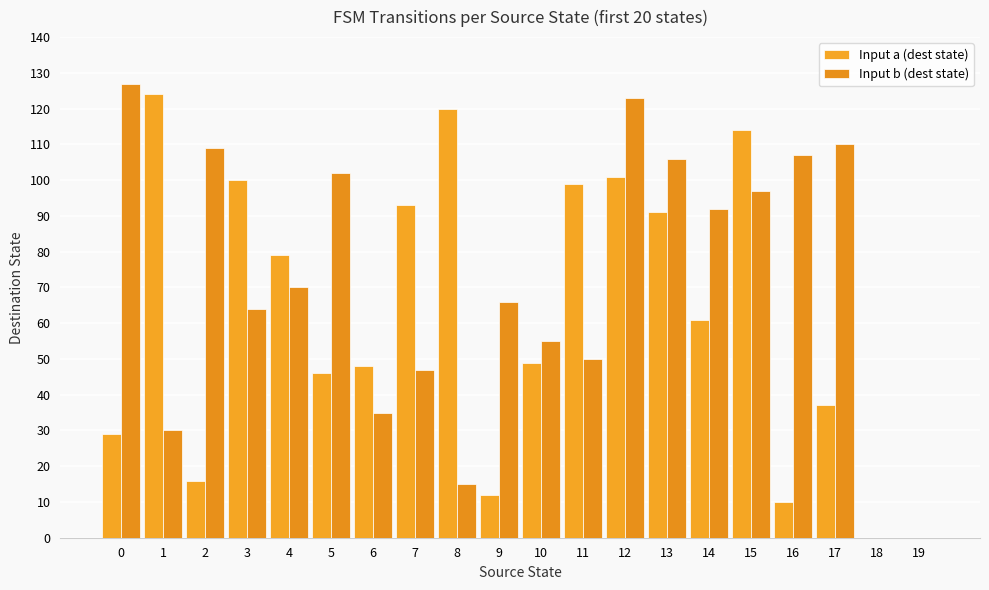

Which series has the widest spread of values?

Input b (dest state)